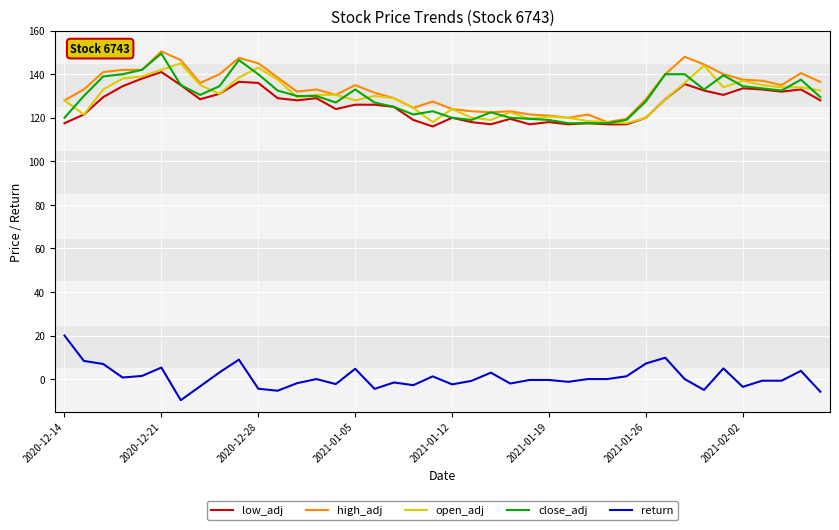

Which series has the largest total across all categories?

high_adj